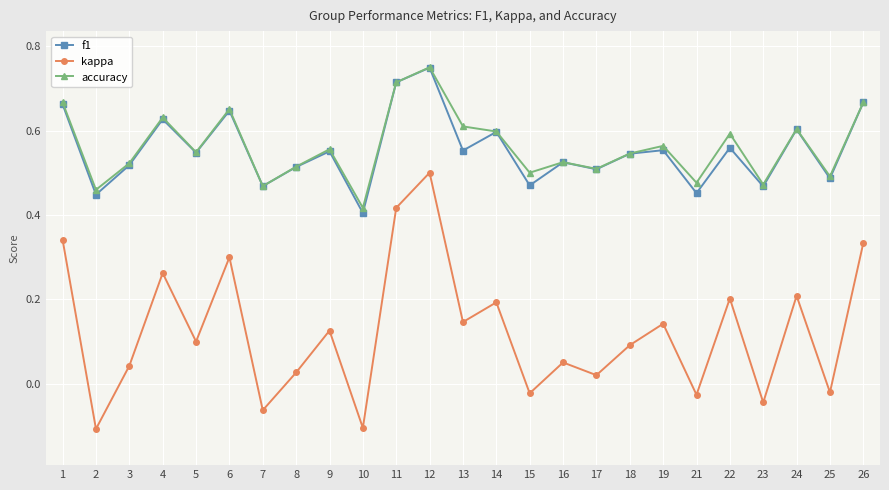

Which series changed the most between 13 and 16?

kappa